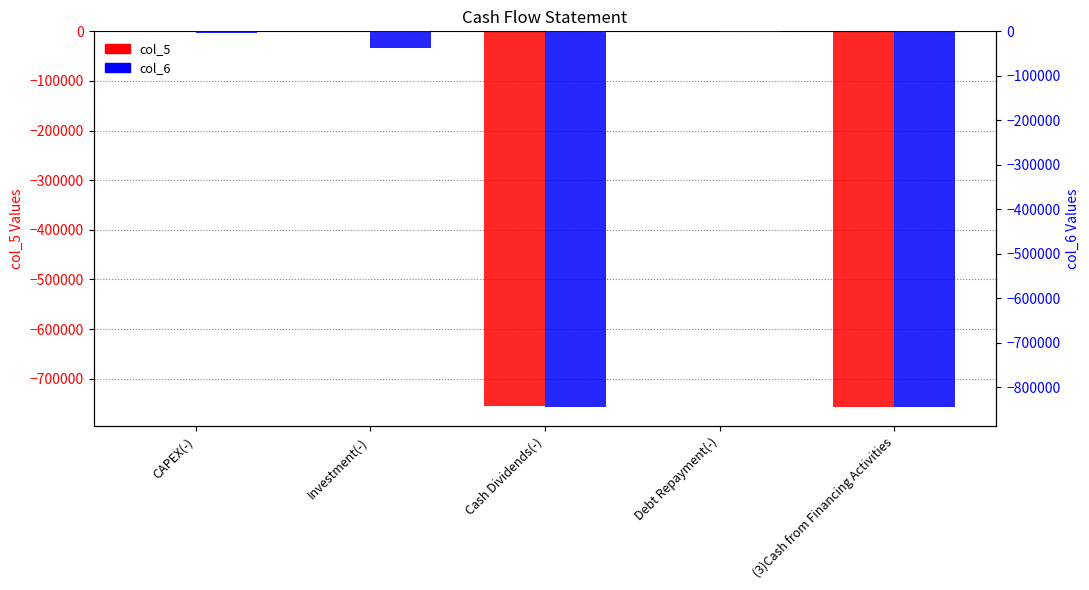

Reading right to left, list all the values displayed in this chart.

col_5: -757847	-1847	-756000	0	-28
col_6: -845000	-2000	-843000	-36628	-4333